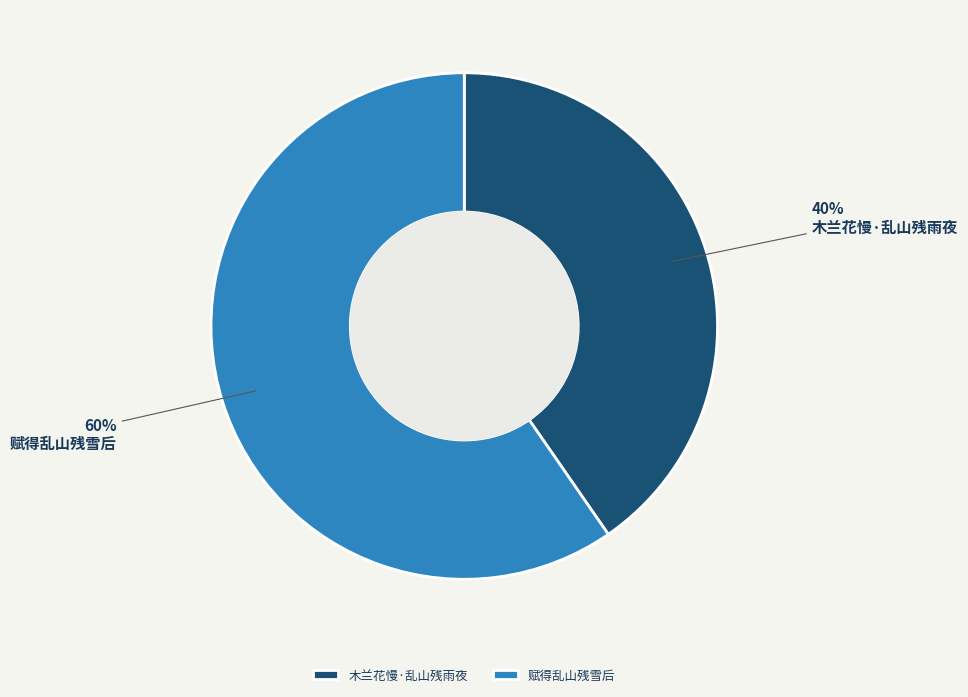

Which category has the smallest portion of the pie?

木兰花慢·乱山残雨夜